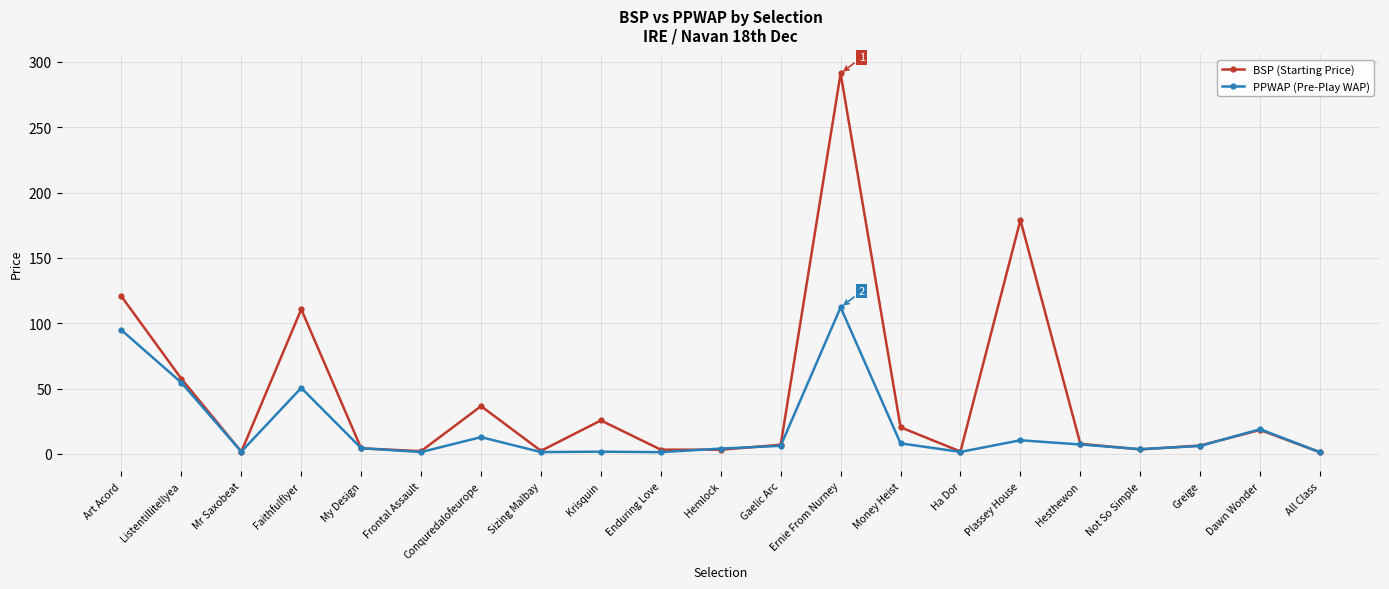

What is the label of the 16th point from the right?

Frontal Assault